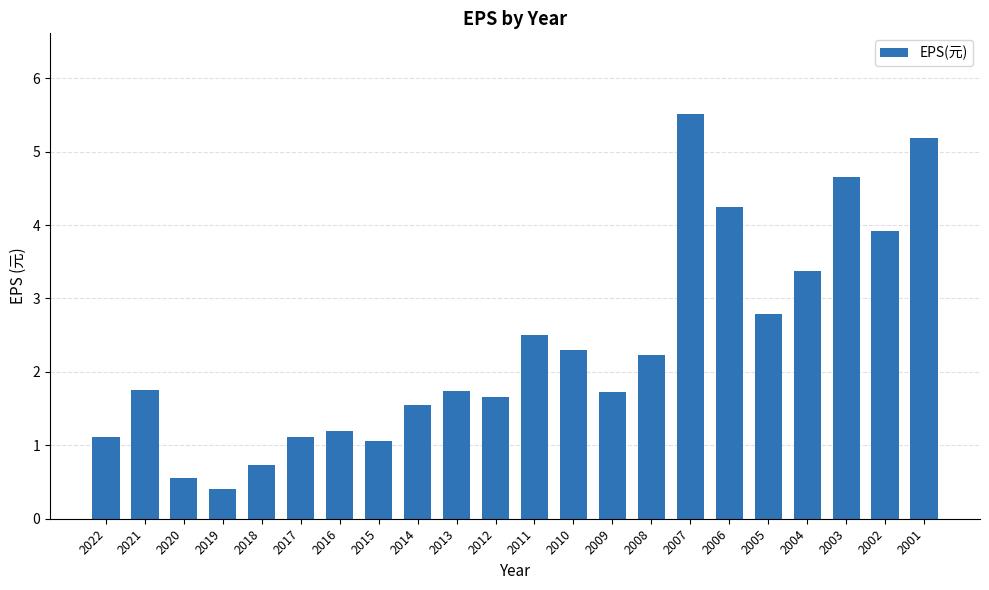

What is the value of the 7th bar from the left?

1.2